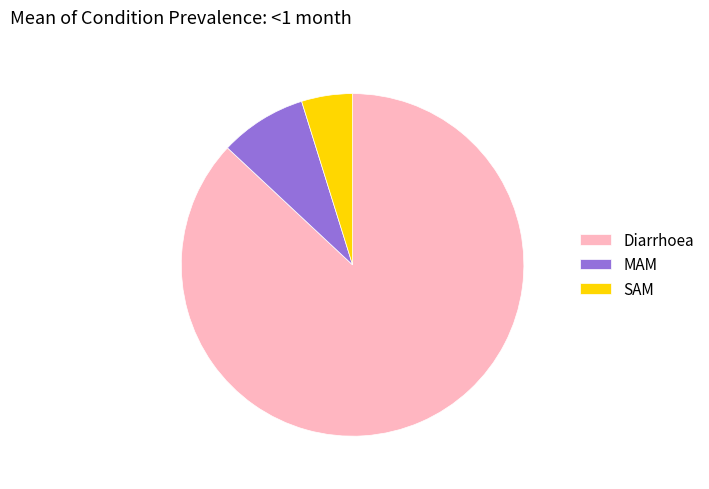

What is the largest slice in the pie chart?

Diarrhoea